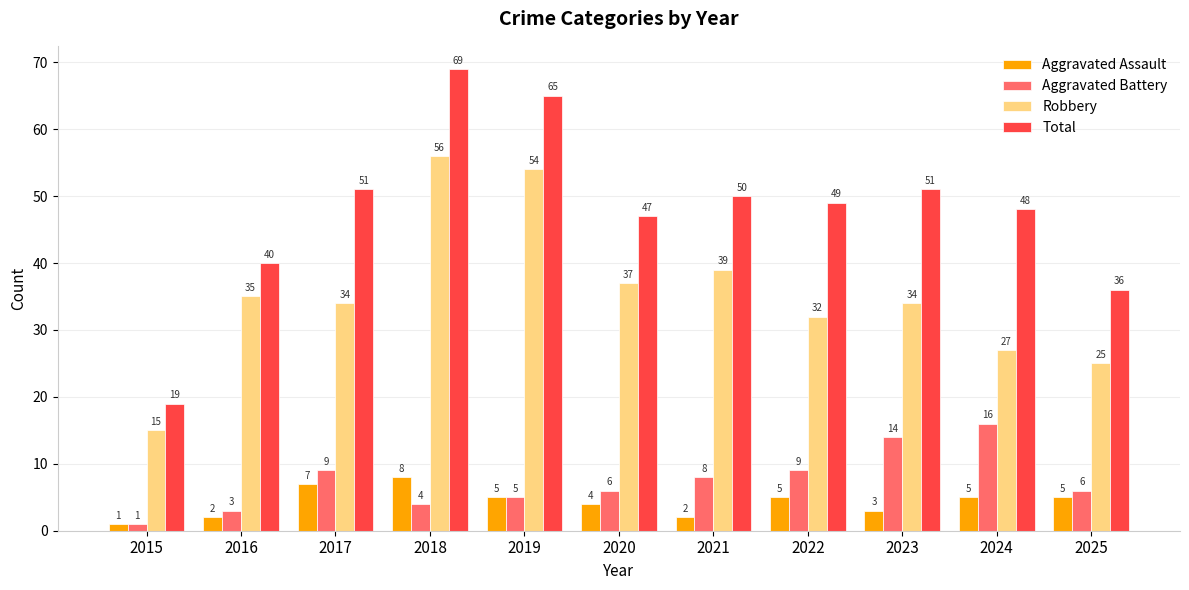

The value of Aggravated Battery at 2017 is 9. True or false?

True